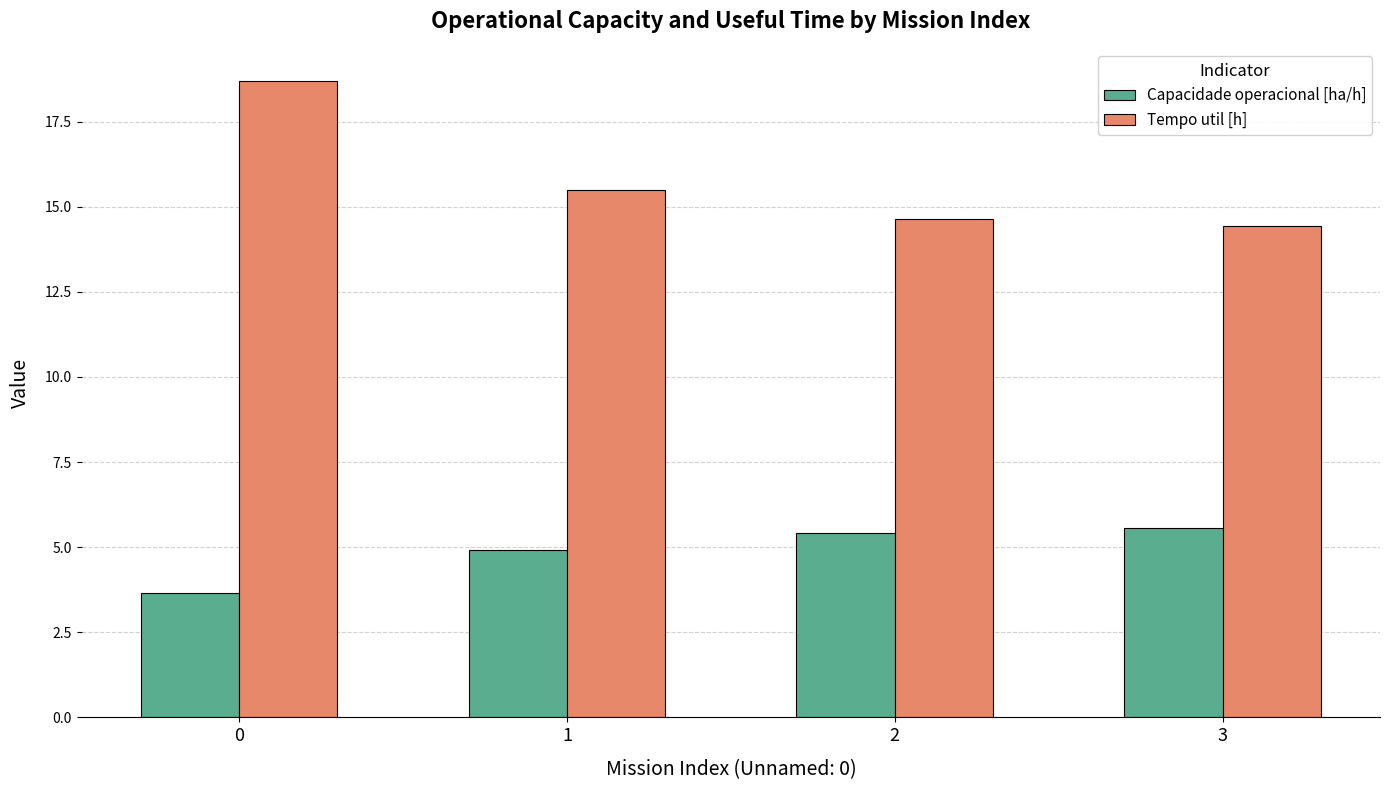

Which series has the largest total across all categories?

Tempo util [h]